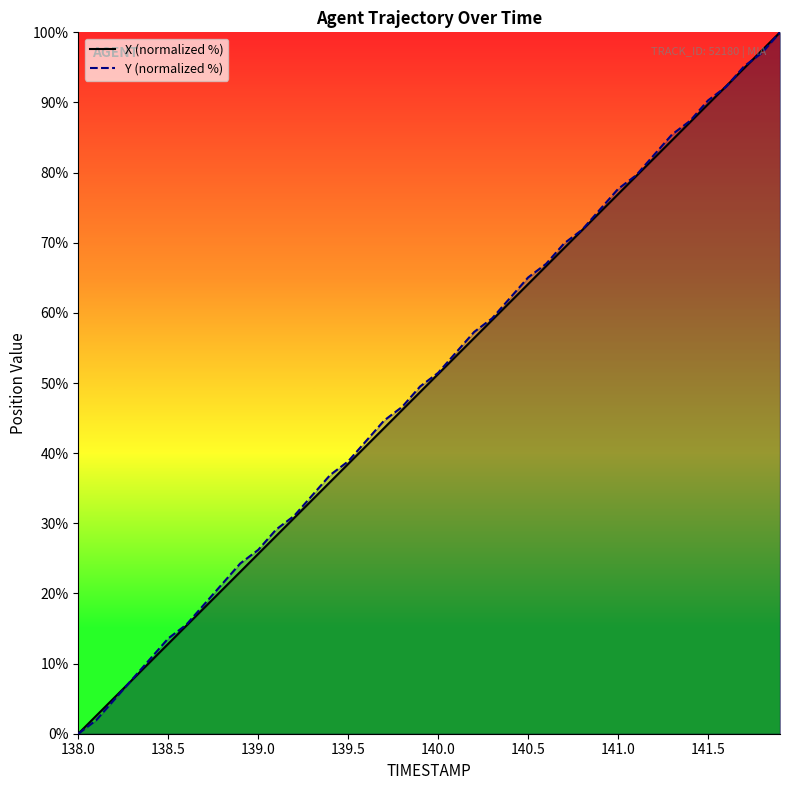

Count the number of categories in the chart.

40